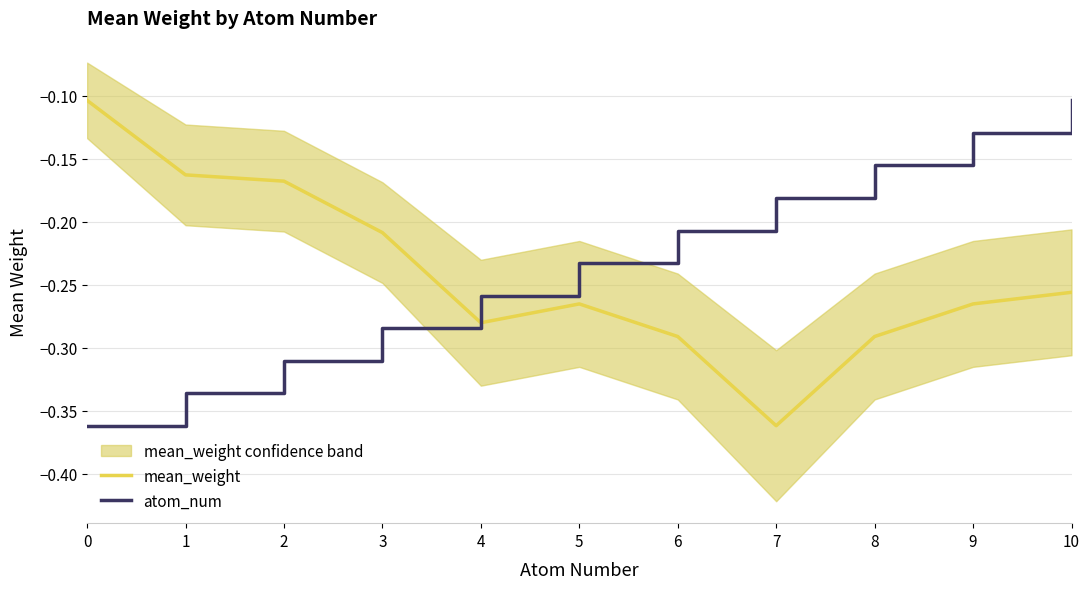

What value does the atom_num series have at 1?

-0.3